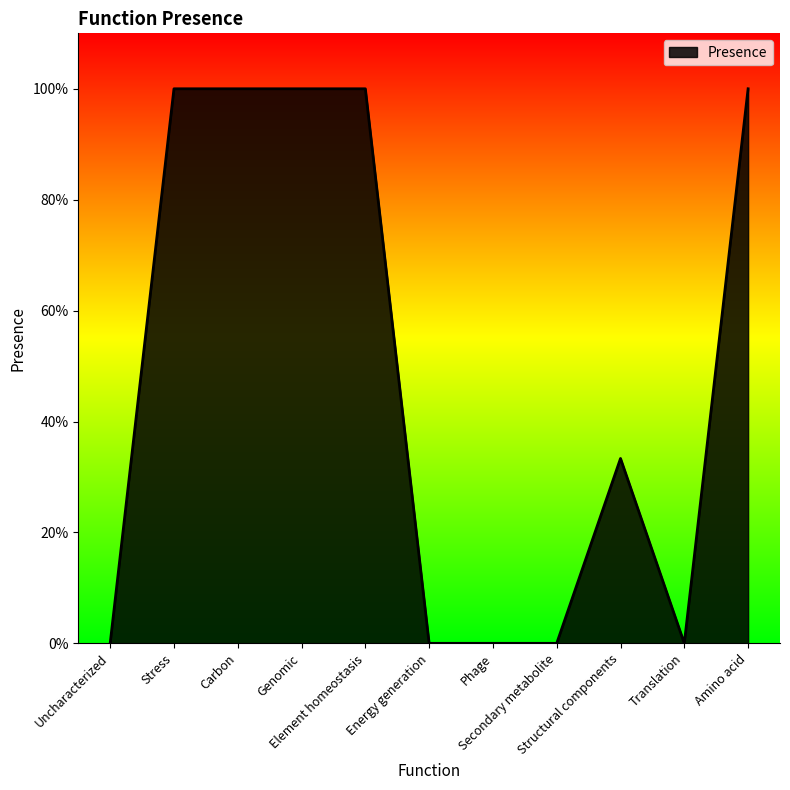

Does the chart have visible grid lines?

No